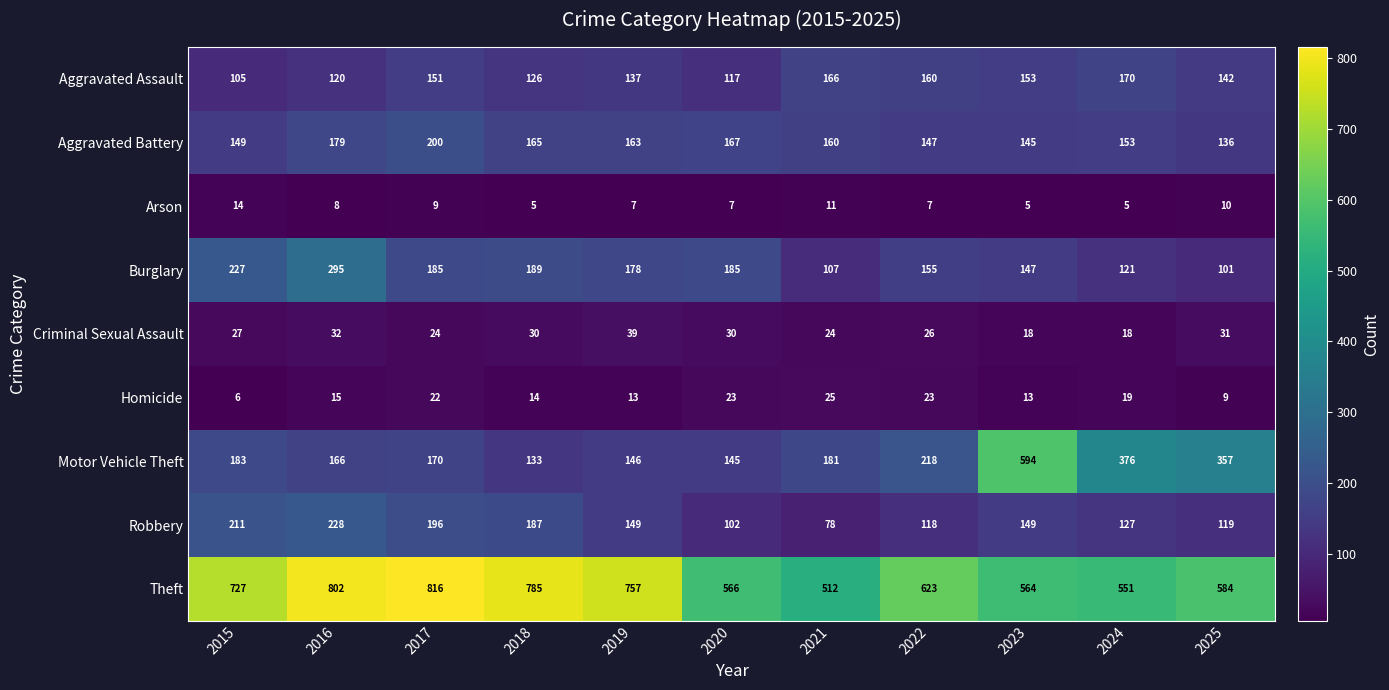

How many values in the Homicide series are below 15?

5